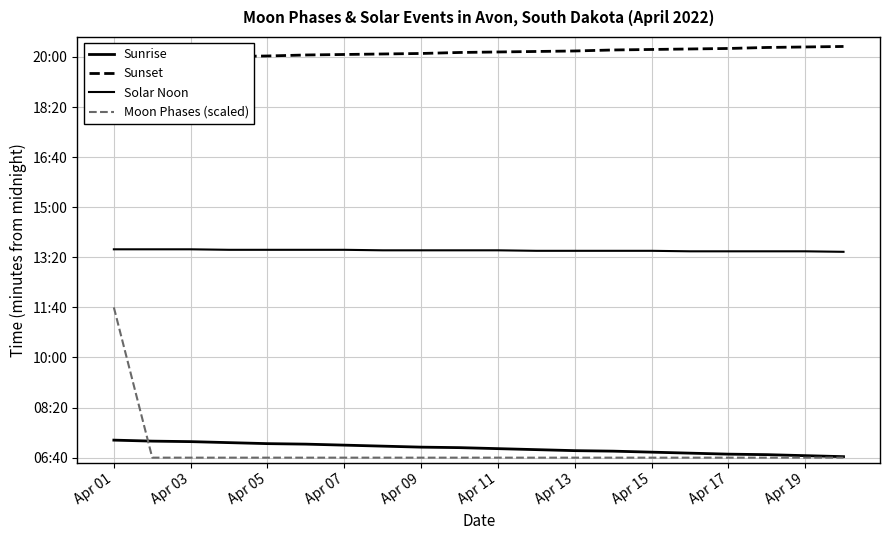

What are all the series names shown in the legend?

Sunrise, Sunset, Solar Noon, Moon Phases (scaled)